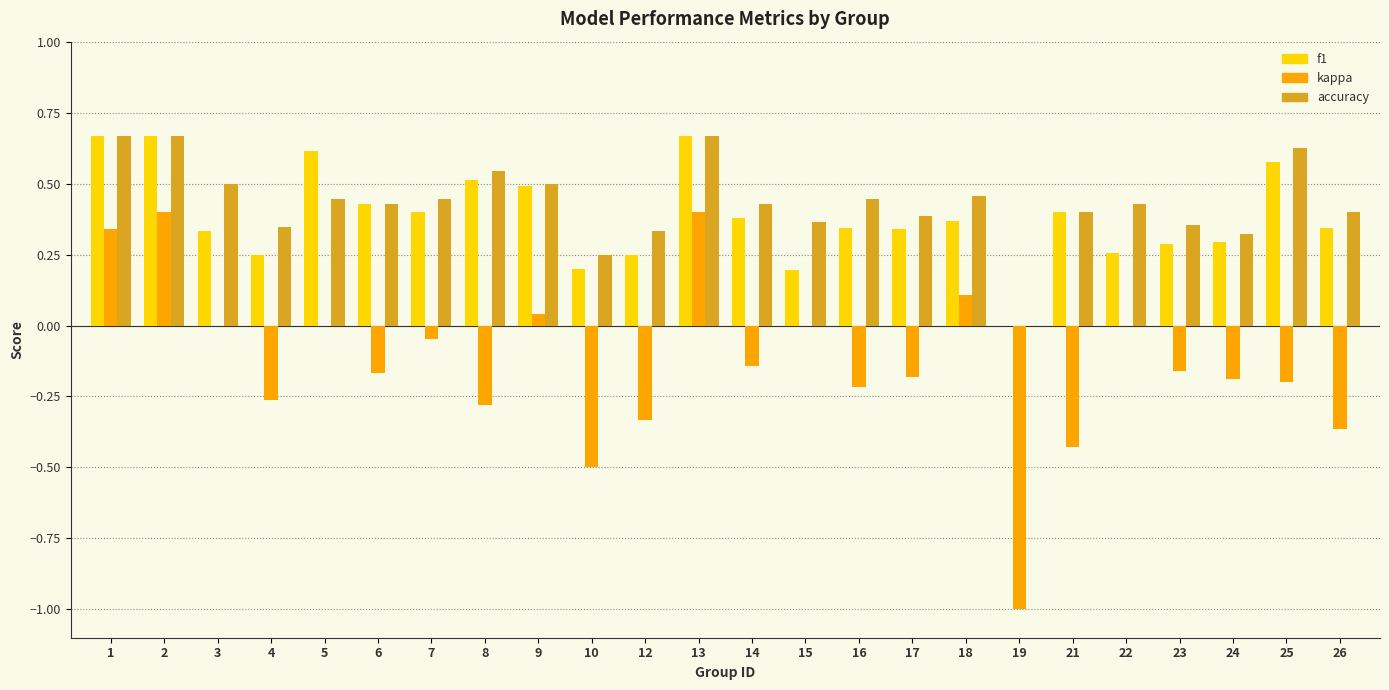

How many groups of bars are there?

24